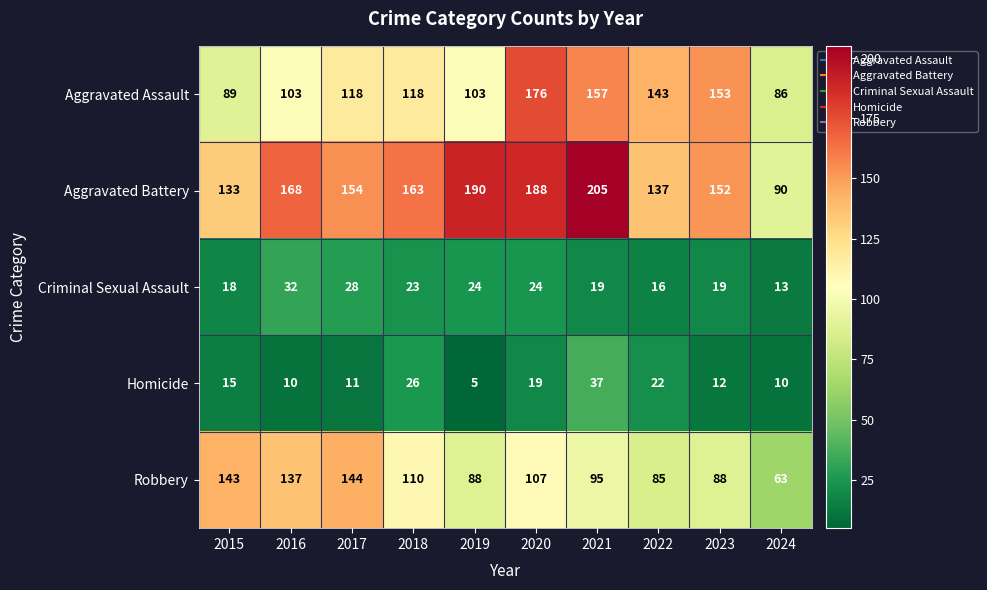

At how many categories does at least one series exceed 109?

9